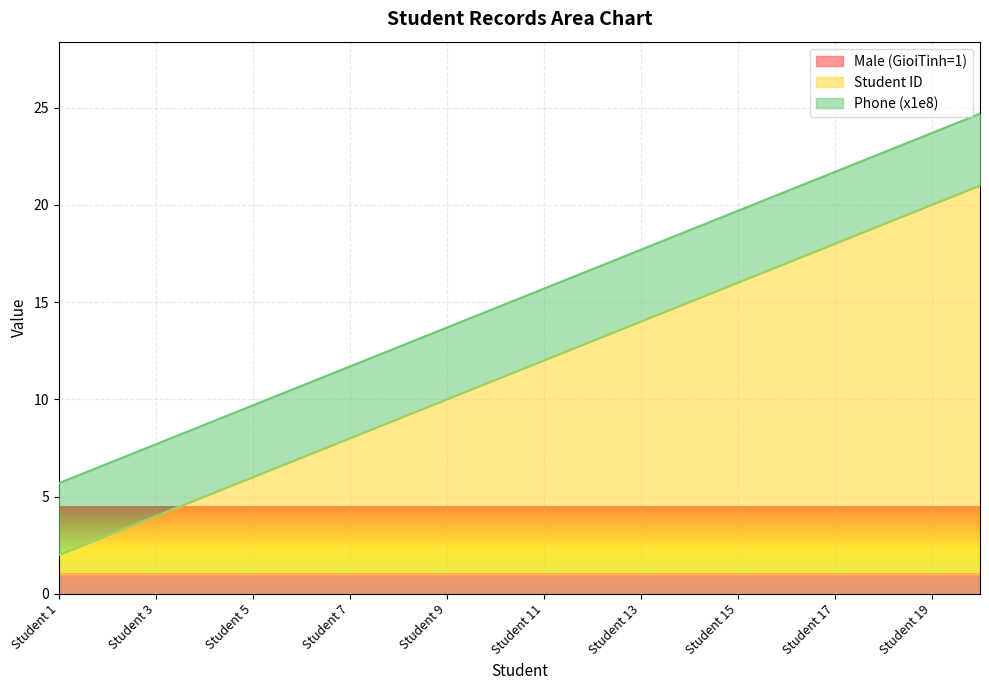

Rank the series by their average value, from lowest to highest.

Male (GioiTinh=1), Phone (x1e8), Student ID